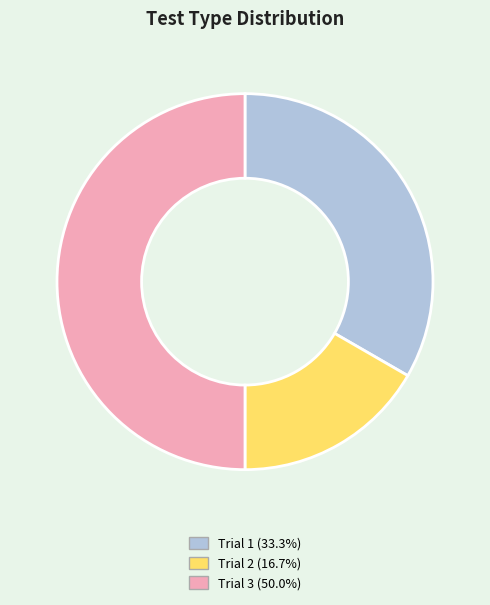

Which category has the biggest portion of the pie?

Trial 3